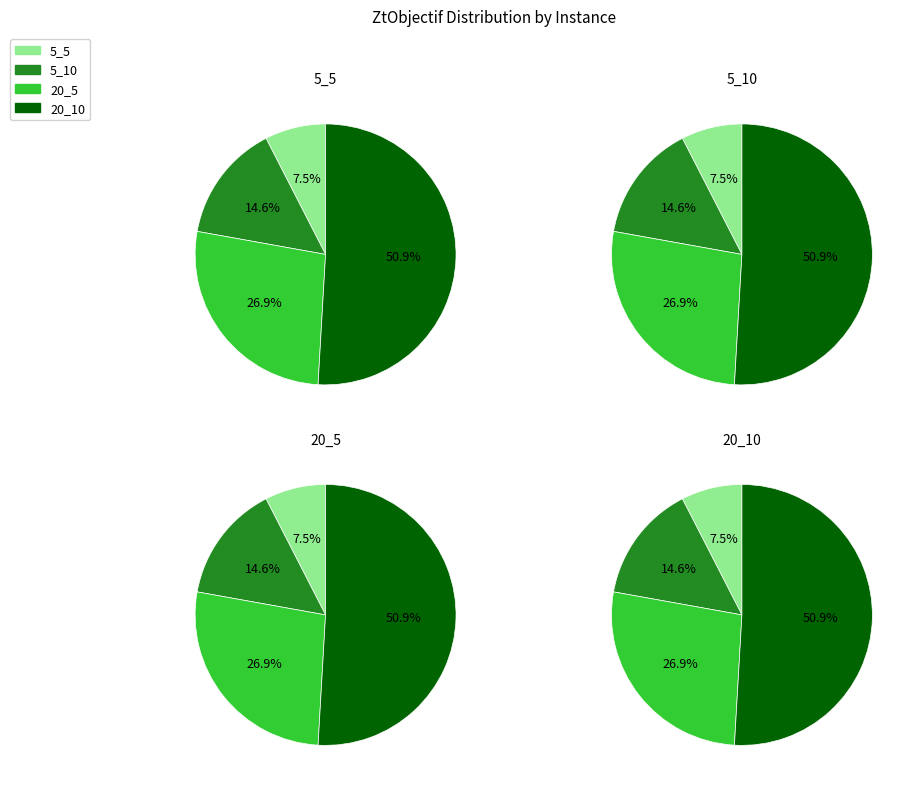

To the nearest percent, what portion does 20_10 represent?

51%